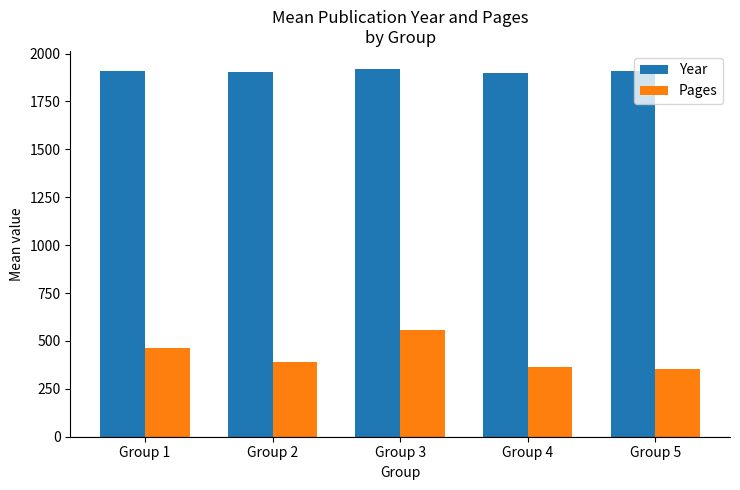

Where does the Year series first go above 1907?

Group 1